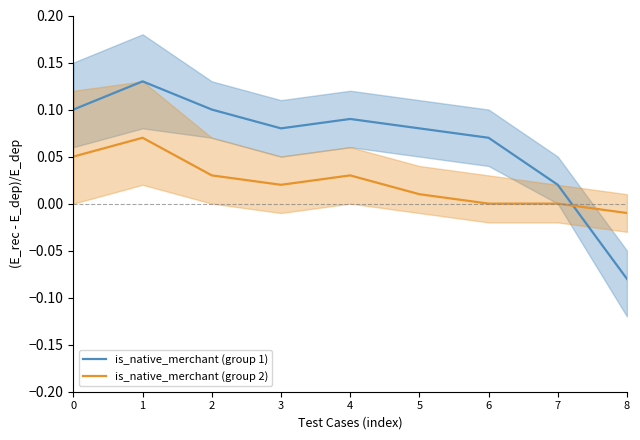

What is the value of the is_native_merchant (group 1) point at the 5th from the left?

0.1